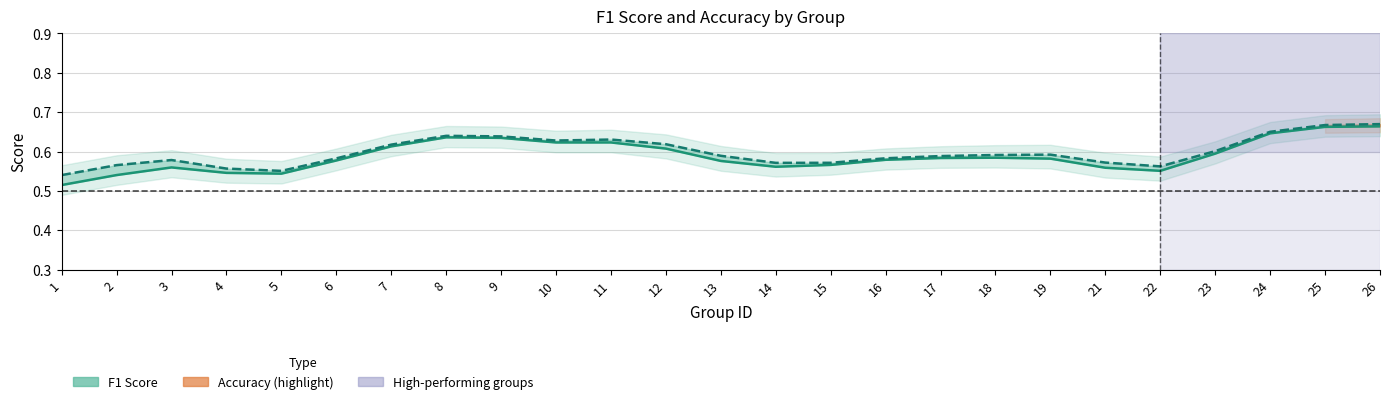

Which category has the lowest value in the Accuracy series?

1